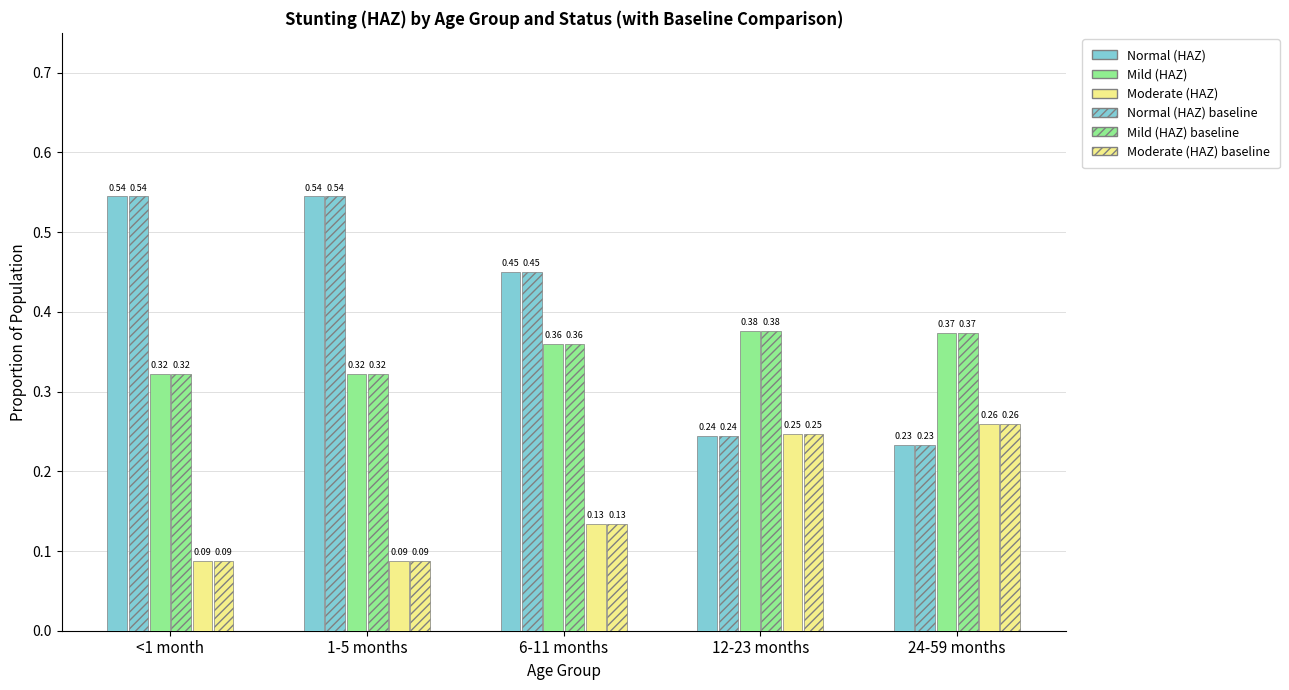

At how many categories does at least one series exceed 0?

5